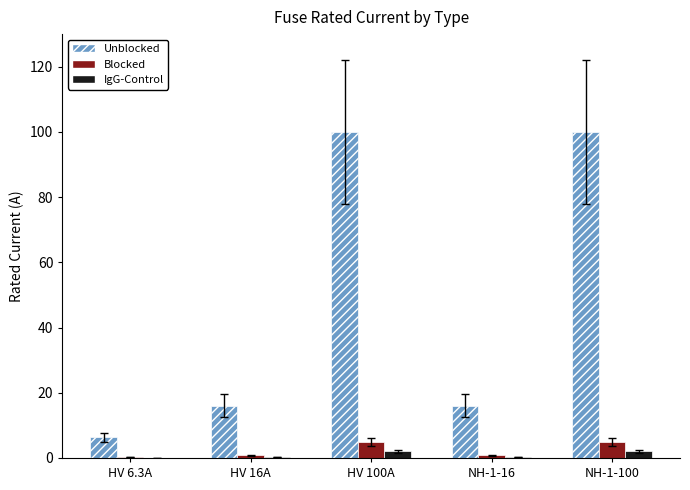

What is the maximum value shown in the chart?

100.0